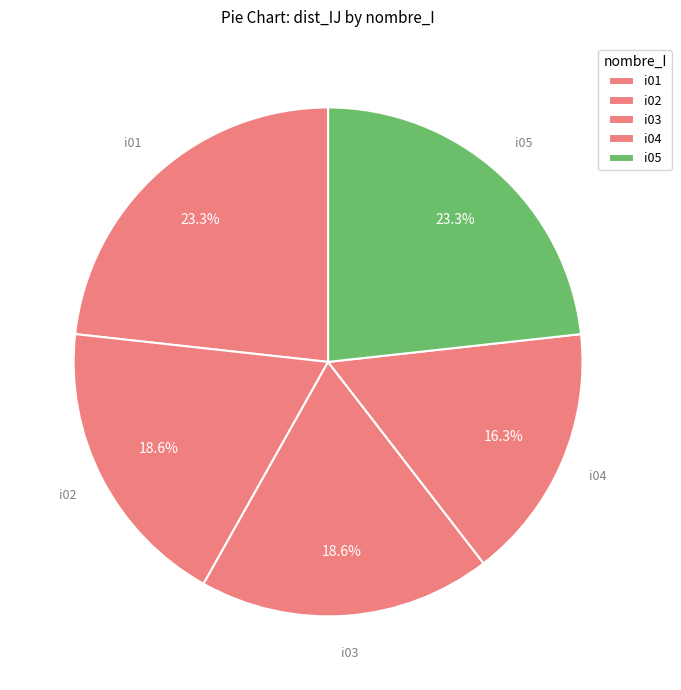

How many segments does this pie chart have?

5